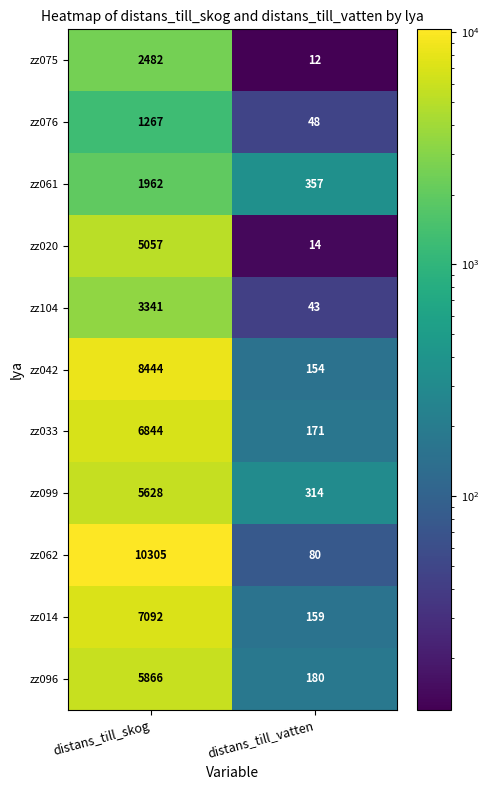

Reading left to right, list all the values displayed in this chart.

zz075: 2482	12
zz076: 1267	48
zz061: 1962	357
zz020: 5057	14
zz104: 3341	43
zz042: 8444	154
zz033: 6844	171
zz099: 5628	314
zz062: 10305	80
zz014: 7092	159
zz096: 5866	180